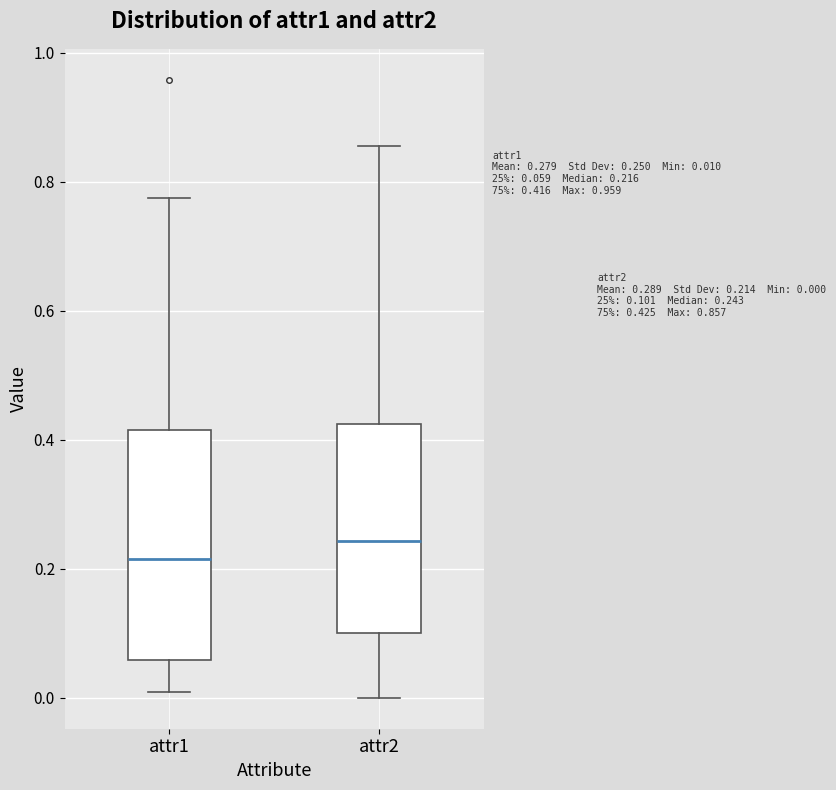

Which box is the tallest, from its lower edge to its upper edge?

attr1